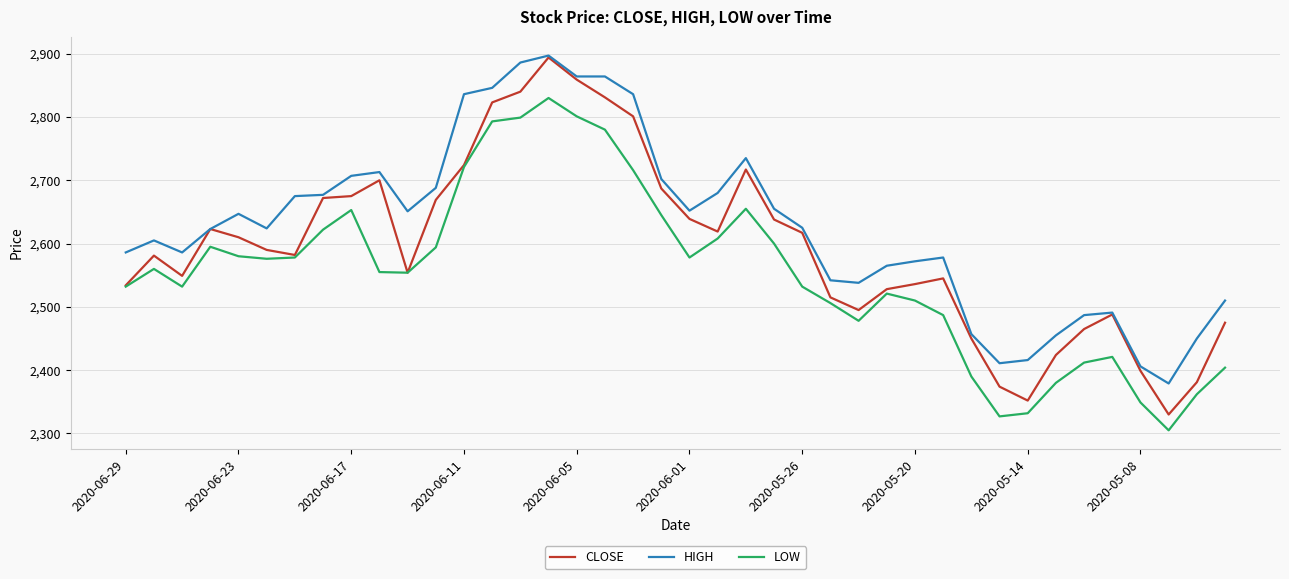

What is the smallest value displayed?

2305